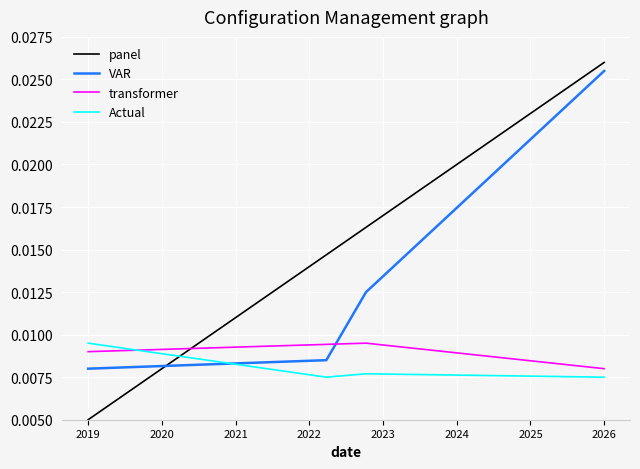

Which series has the largest total across all categories?

panel